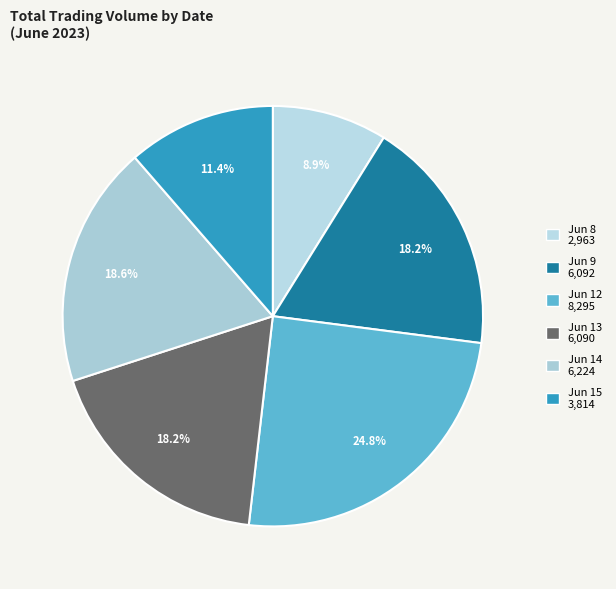

How many slices are in this pie chart?

6